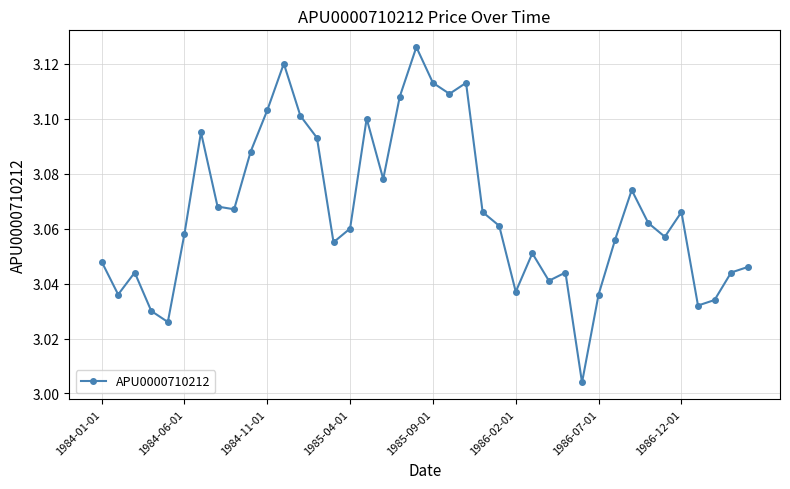

True or false: the data has more than 1 interior local peaks.

True